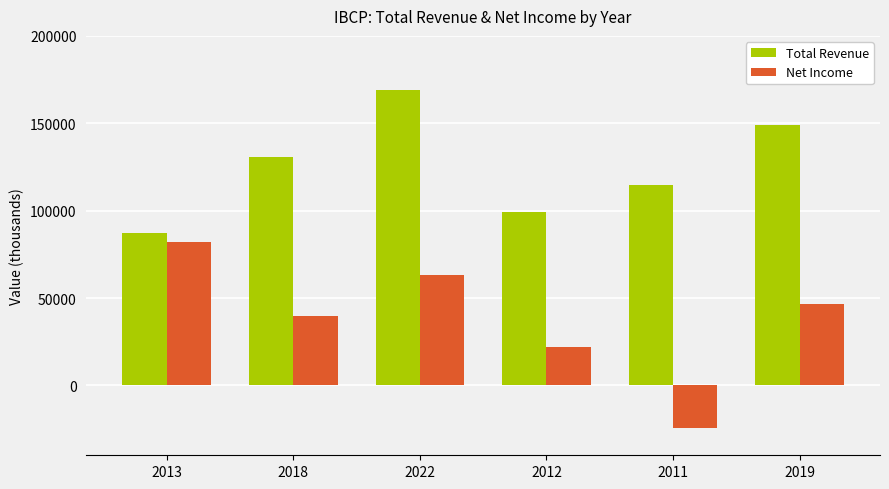

Reading left to right, transcribe all the data shown in this chart.

Total Revenue: 2013=87100	2018=130800	2022=169000	2012=99400	2011=114800	2019=148900
Net Income: 2013=82100	2018=39800	2022=63400	2012=21900	2011=-24400	2019=46400